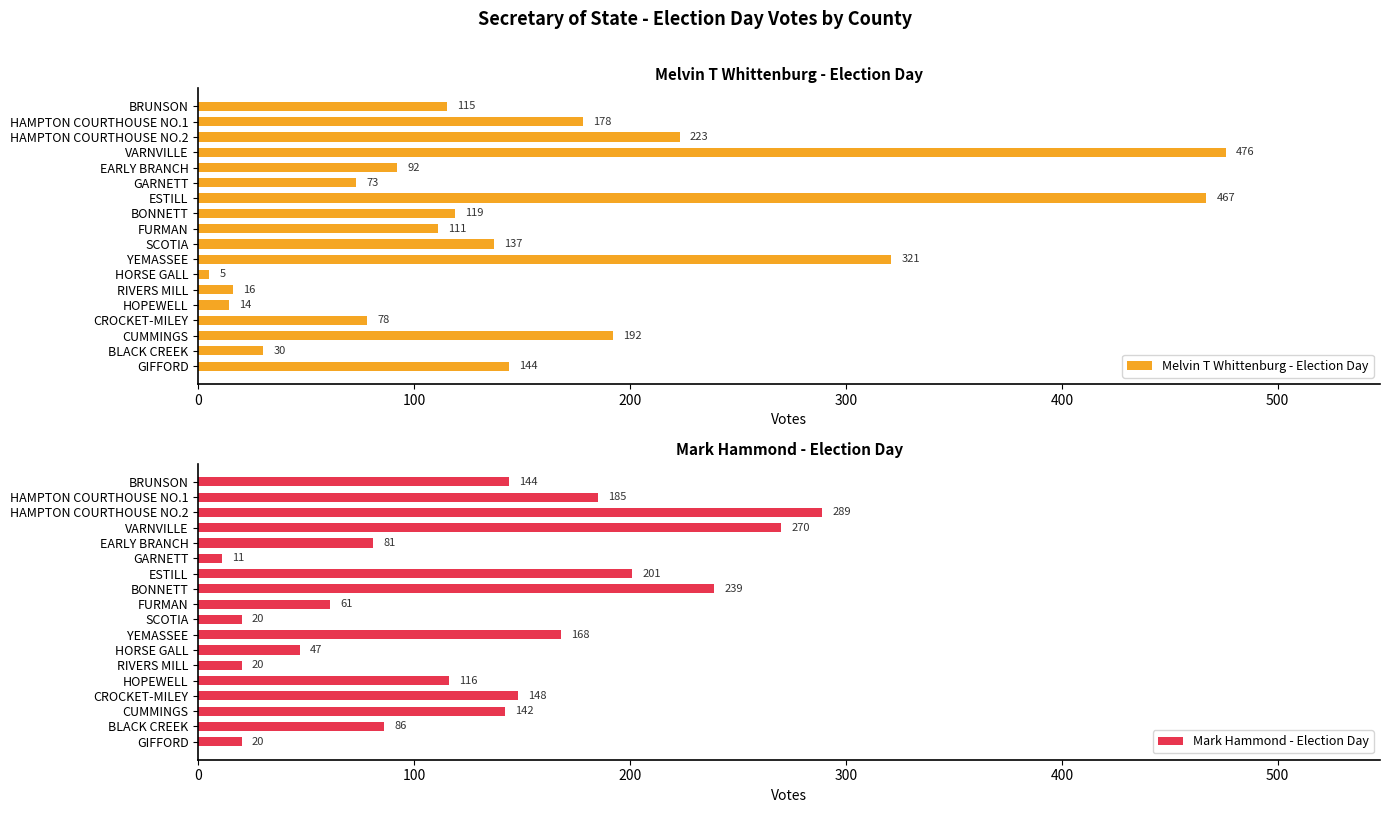

The value of Mark Hammond - Election Day at ESTILL is 296. True or false?

False